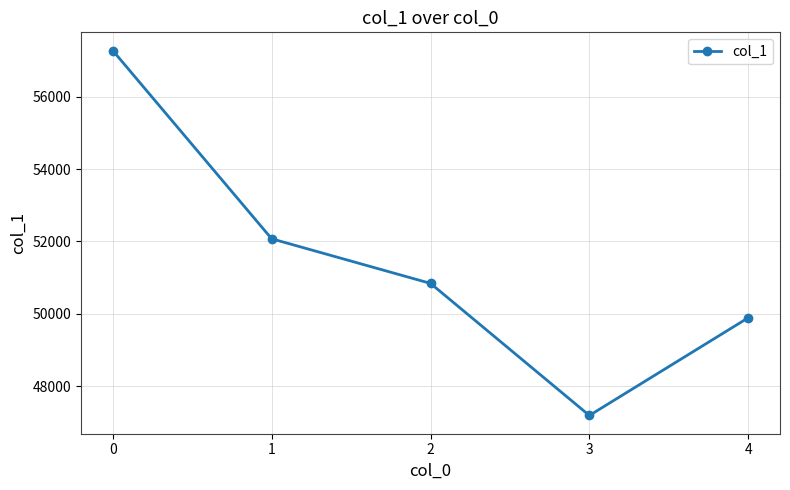

Rank the categories by value from lowest to highest.

3, 4, 2, 1, 0